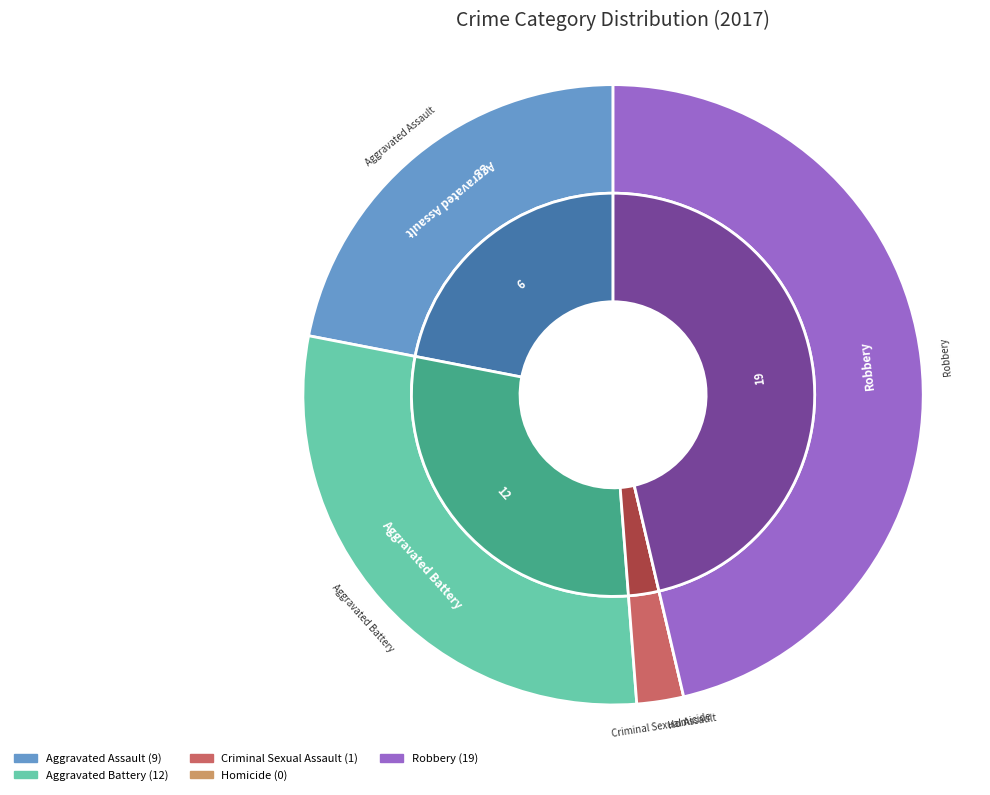

Is it true that Homicide is 0% of the pie?

True